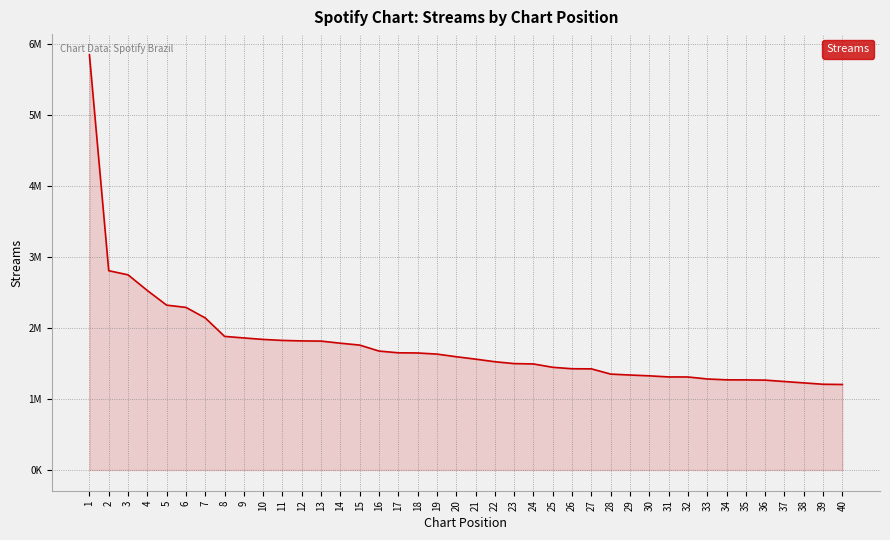

What is the value of the 19th point from the left?

1631204